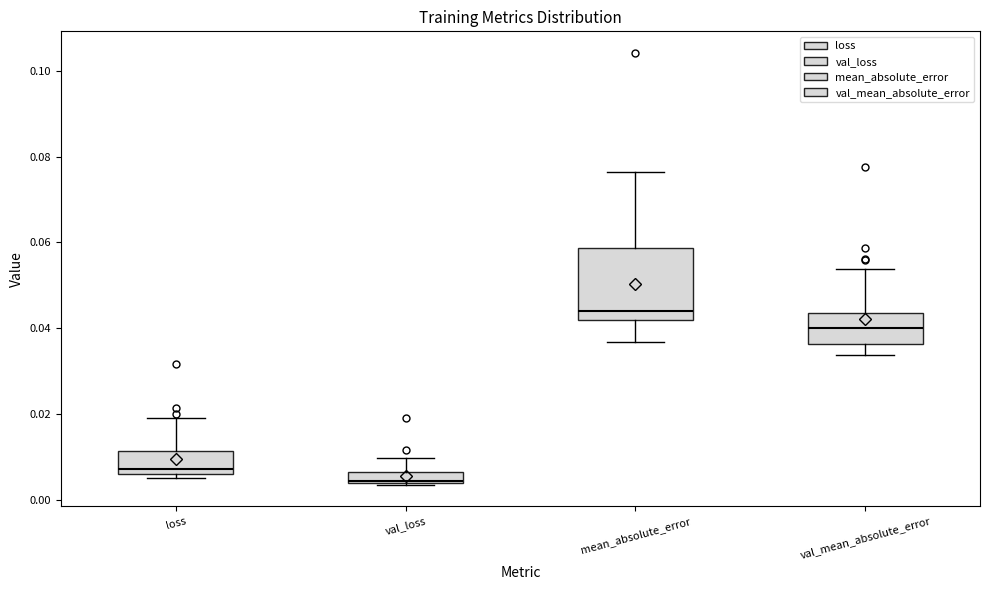

Which box's median line is the lowest?

val_loss